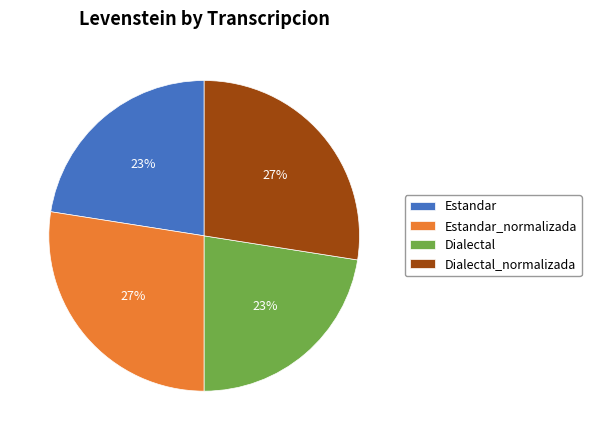

To the nearest percent, what portion does Estandar_normalizada represent?

27%